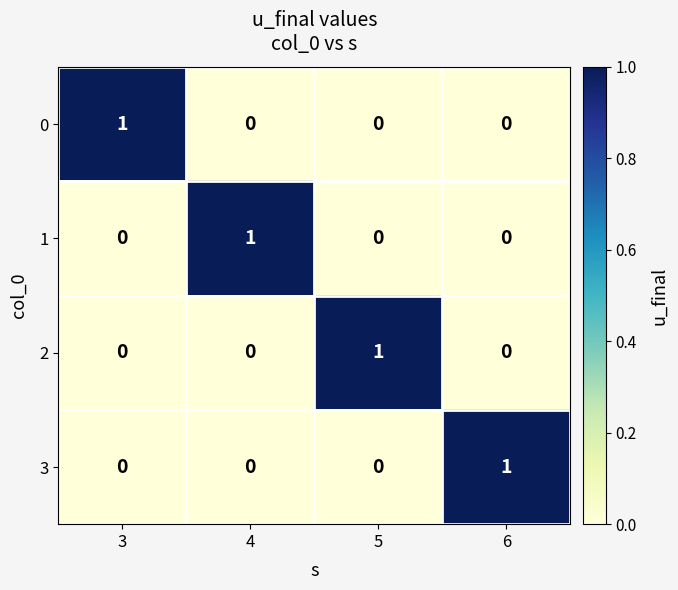

At how many categories does at least one series exceed 0?

4